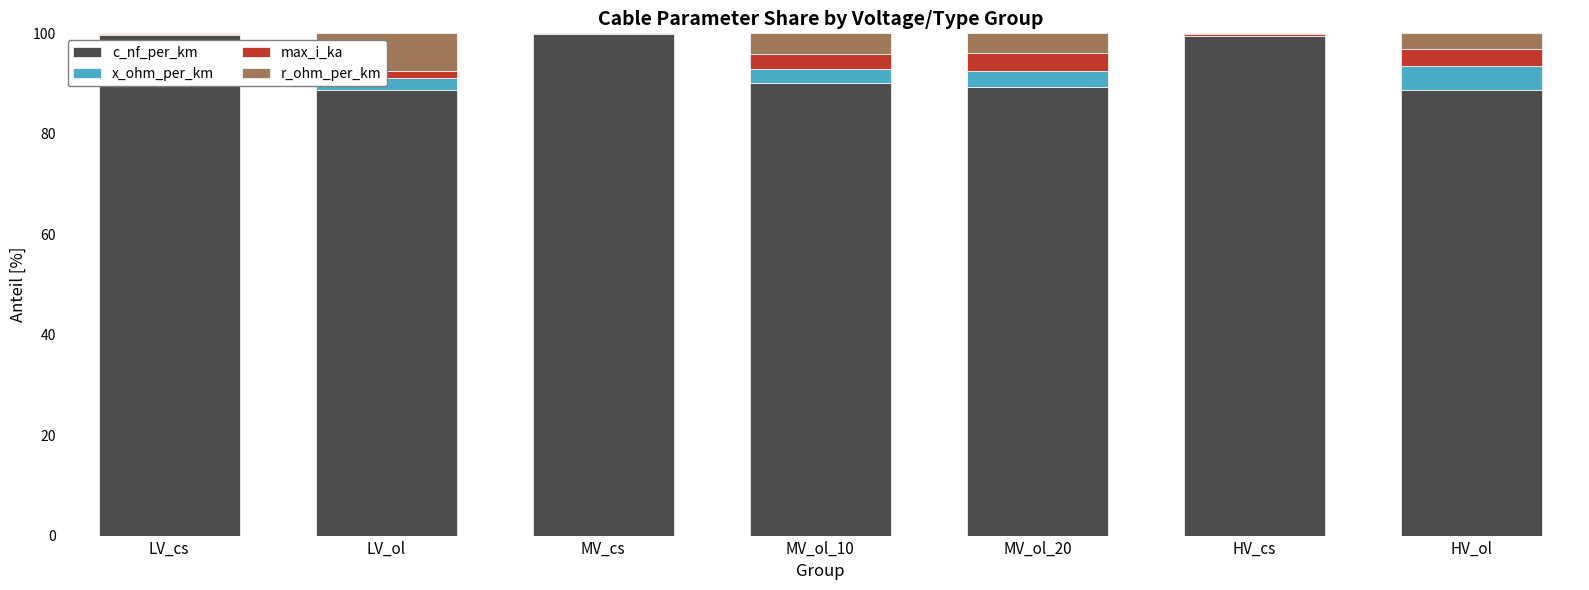

What is the highest value of the c_nf_per_km series?

99.8